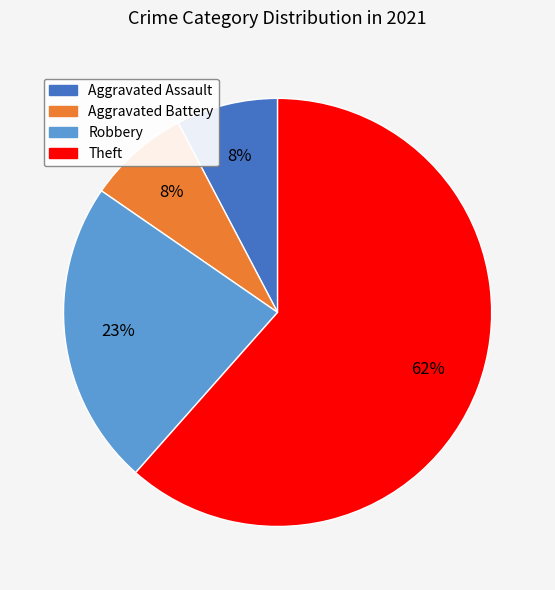

Is there a majority slice in this chart?

Yes